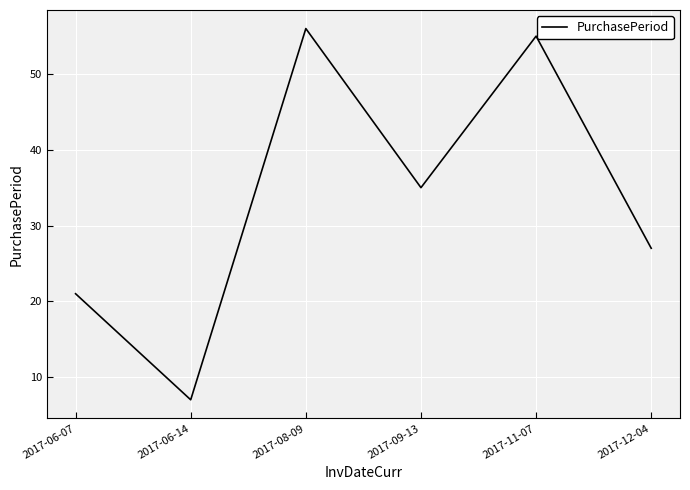

What is the maximum value shown in the chart?

56